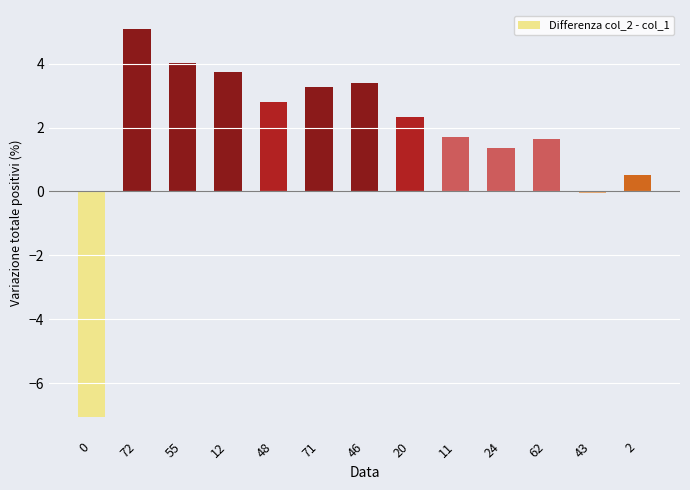

What is the maximum value shown in the chart?

5.1